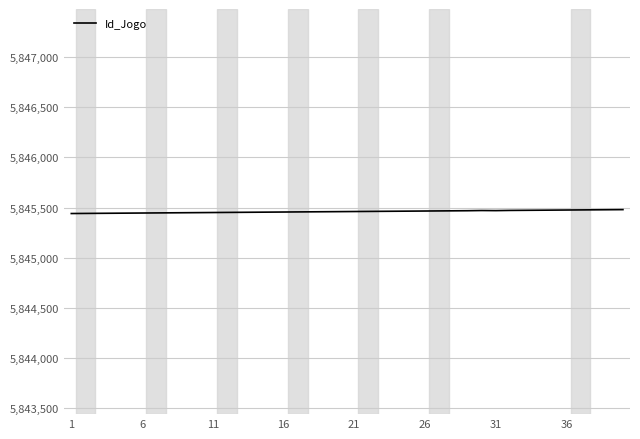

What is the maximum value shown in the chart?

5845480